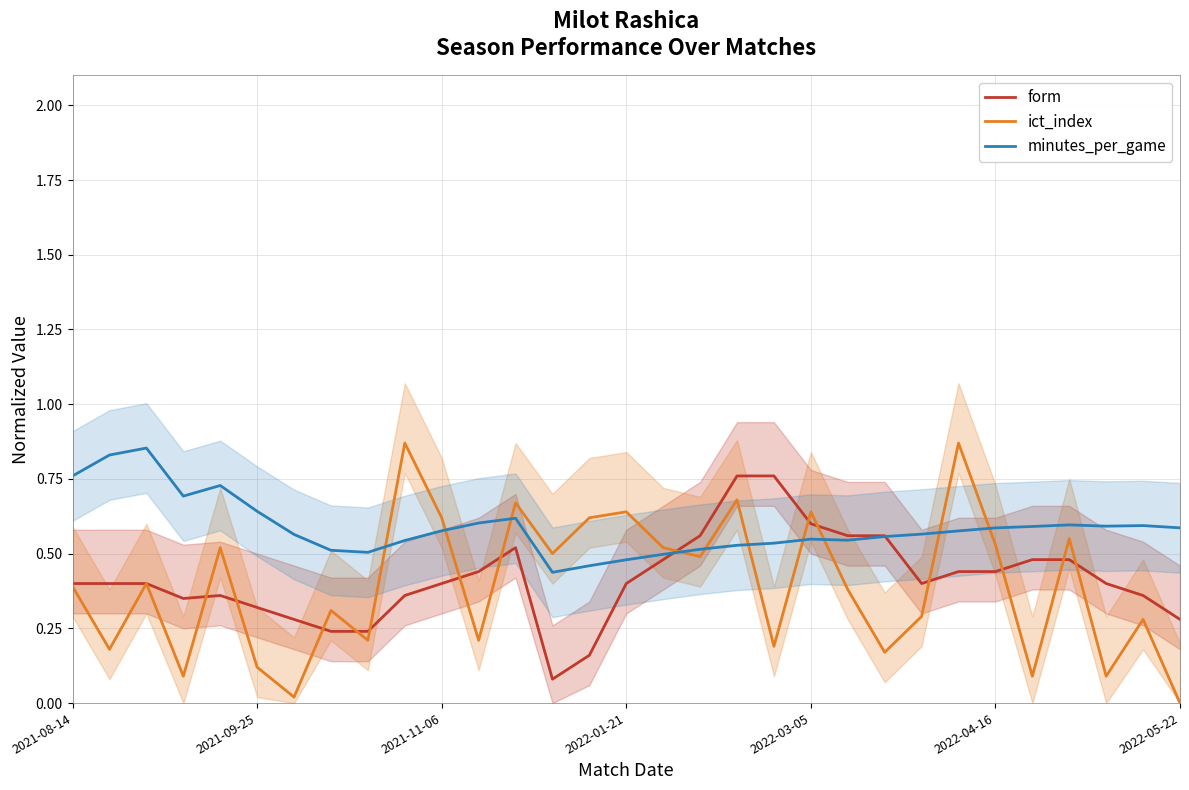

Which series has the widest spread of values?

ict_index